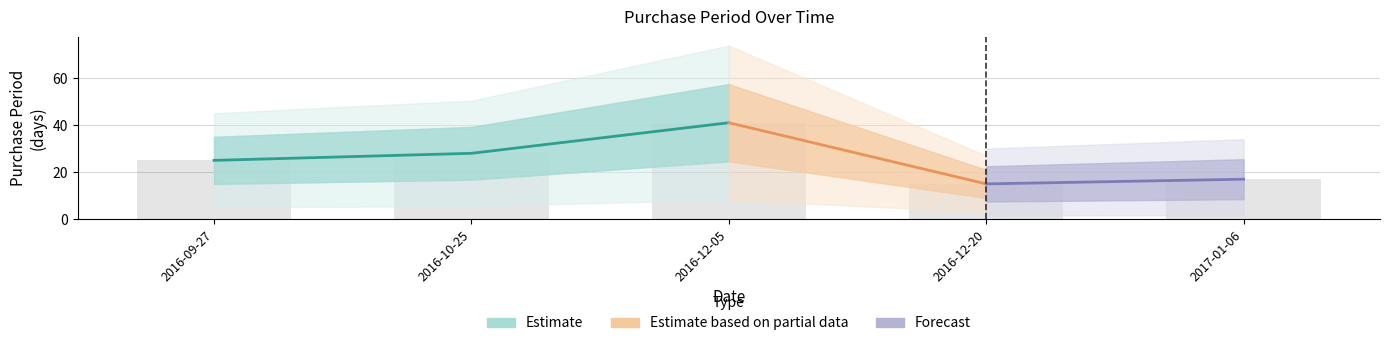

What position from the right is 2016-12-20?

2